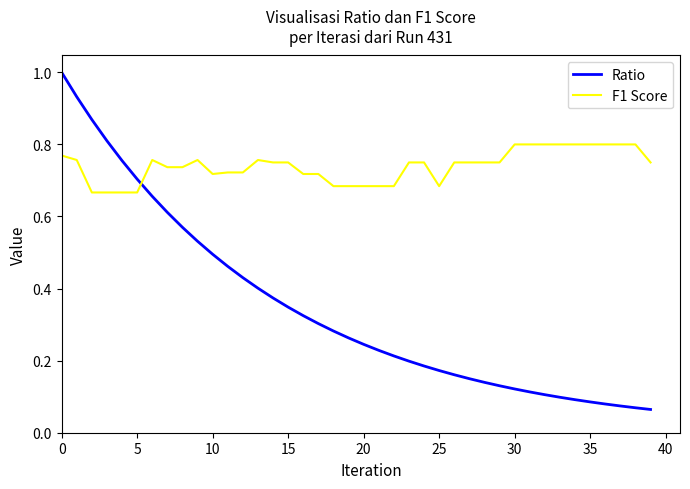

How many categories are shown in the chart?

40